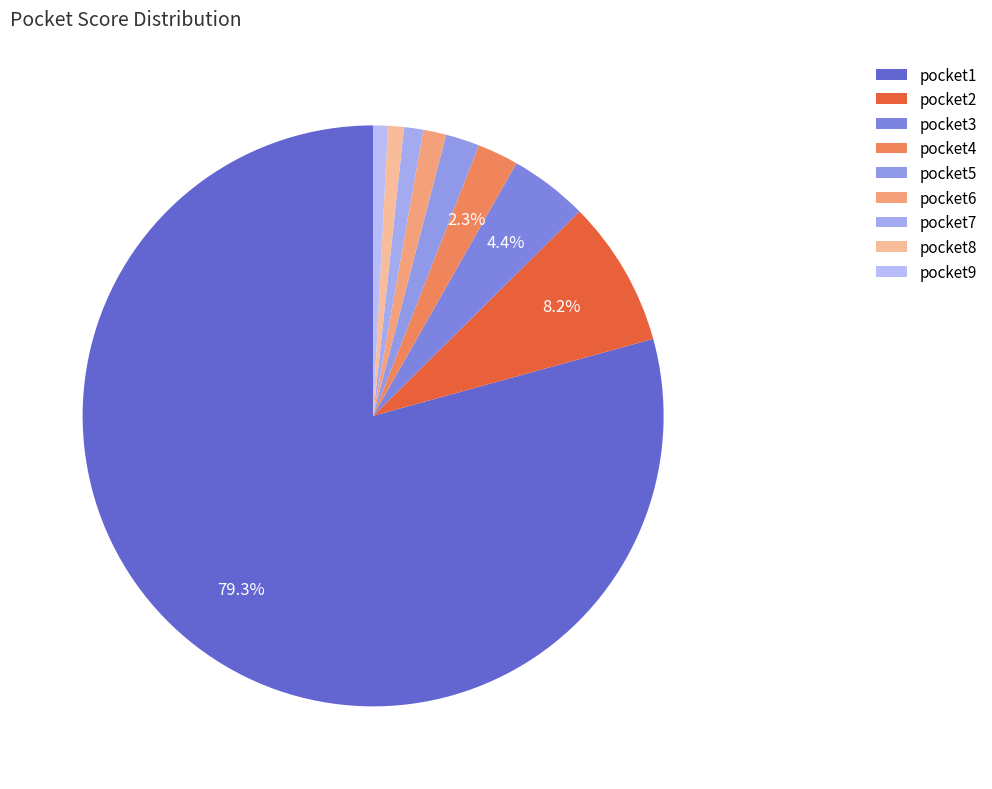

What portion of the pie excludes pocket5?

98.1%